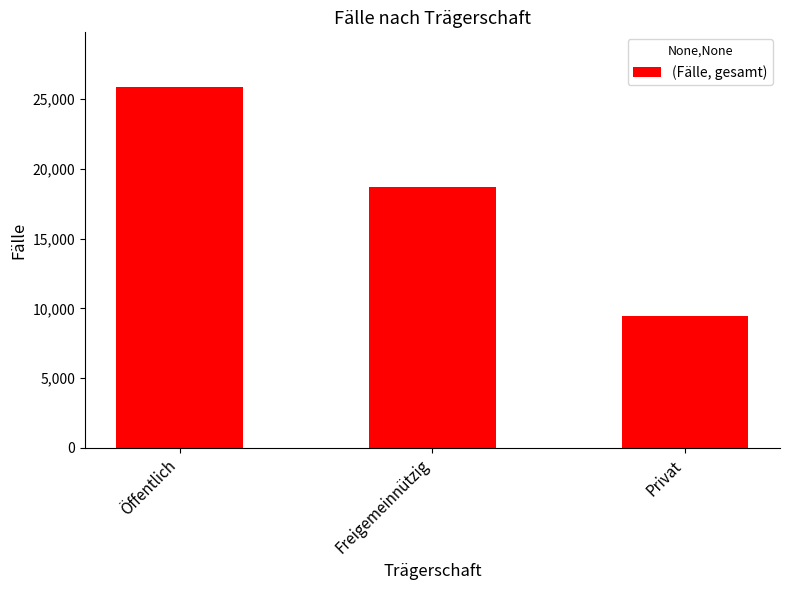

What position from the right is Freigemeinnützig?

2